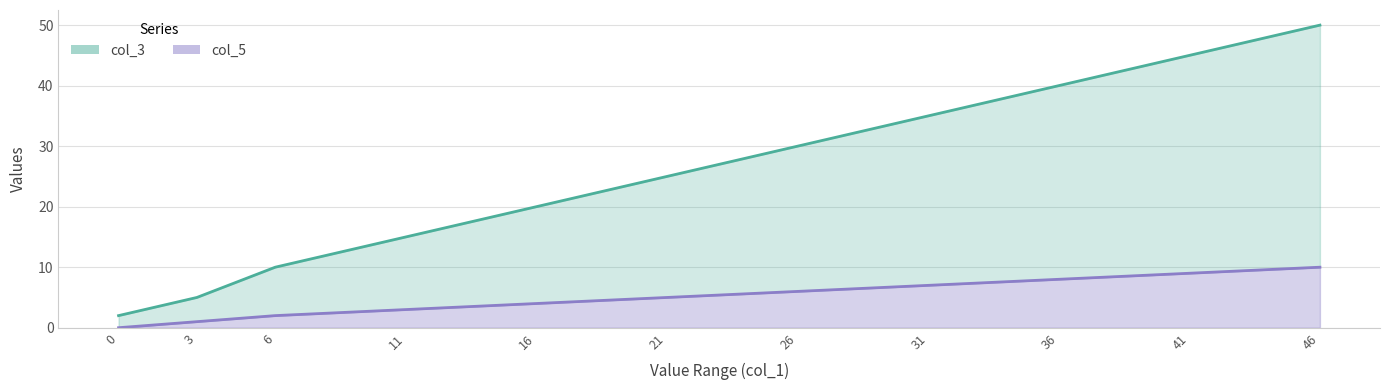

How many values in the col_3 series exceed 25?

5